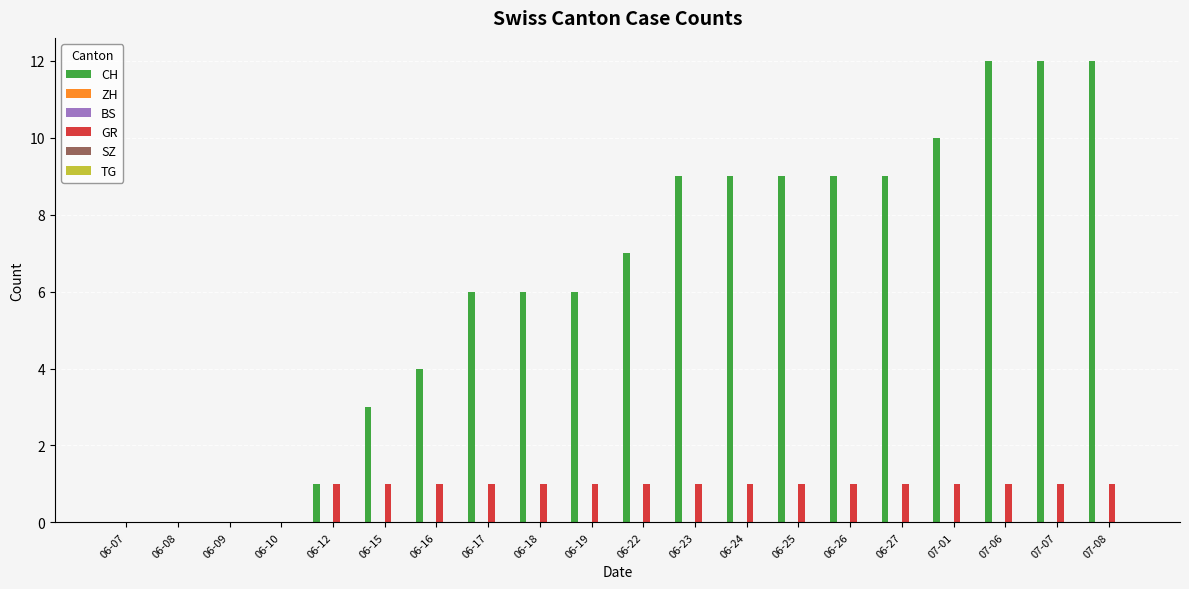

What is the spread (max minus min) of values at 06-19?

6